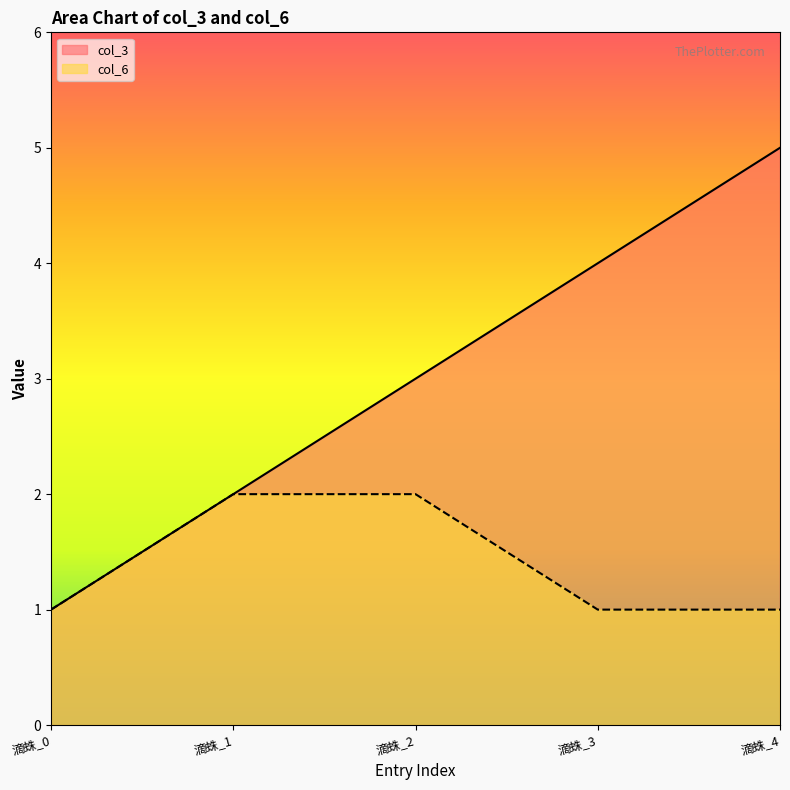

True or false: col_3 and col_6 cross at least once.

False